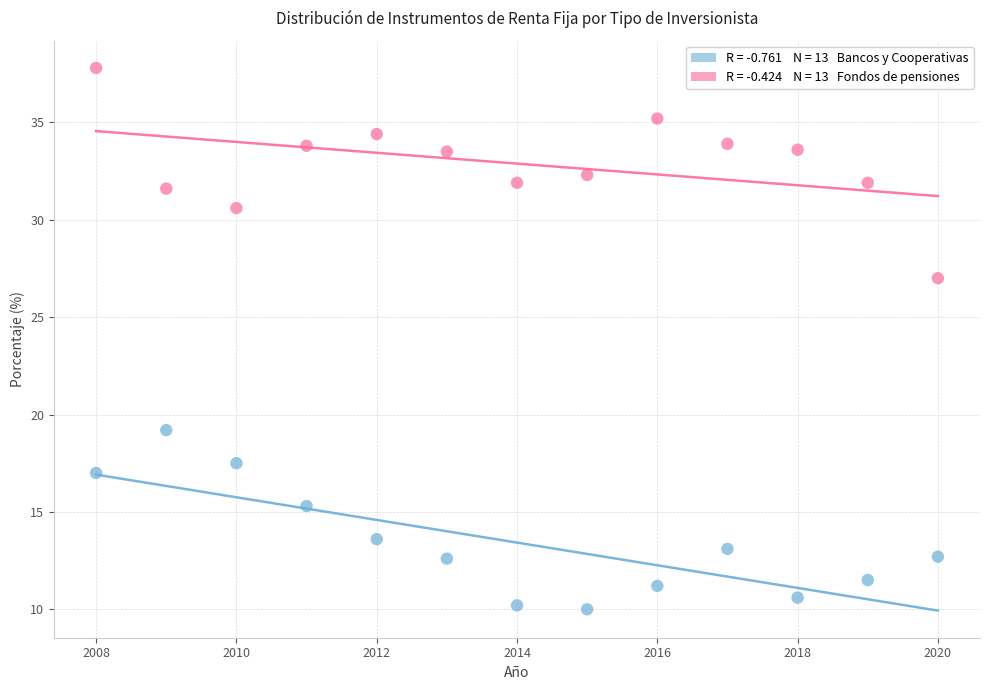

Across all data points, what is the range of X values (max minus min)?

12.0